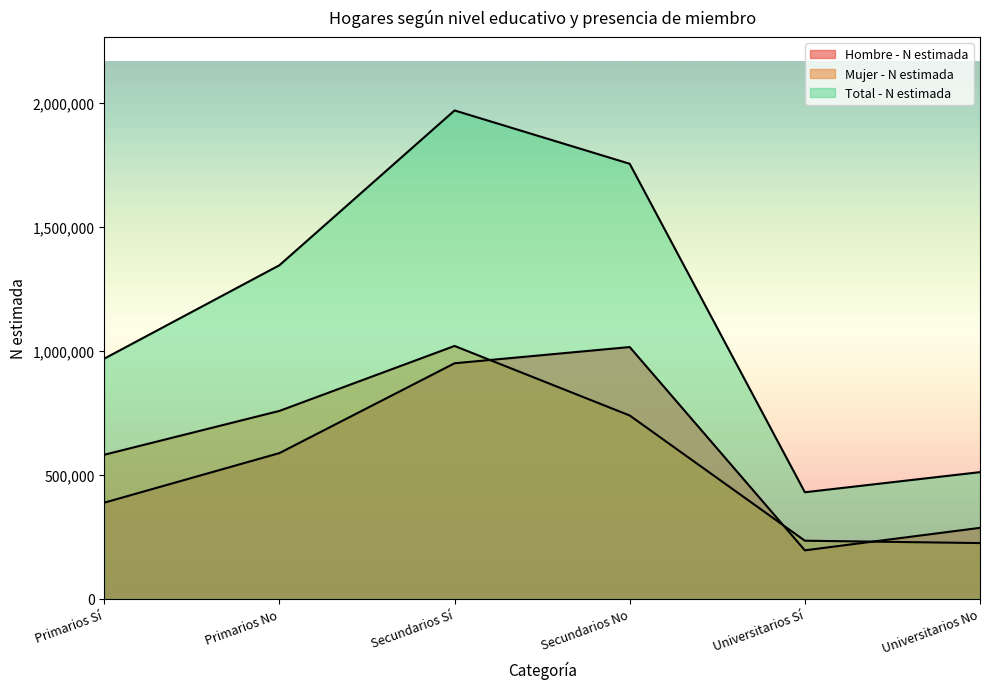

Which series has the largest range (max minus min)?

Total - N estimada